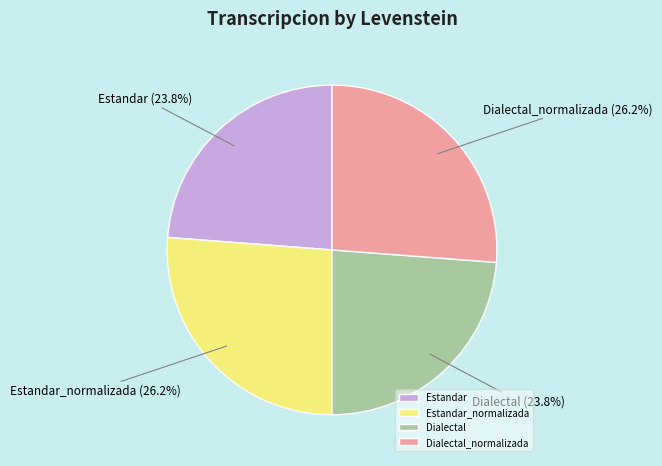

How many slices are in this pie chart?

4